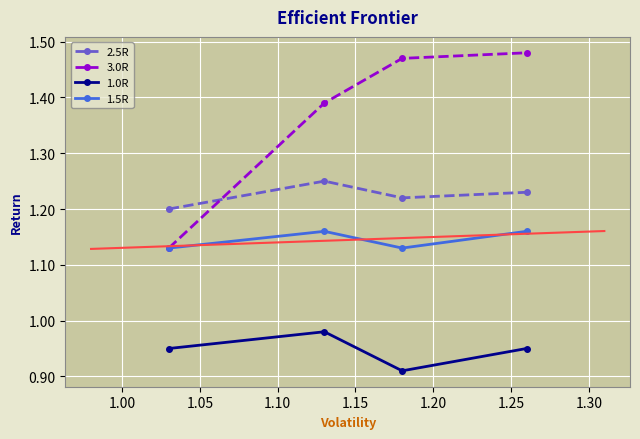

Which series has the largest total across all categories?

3.0R